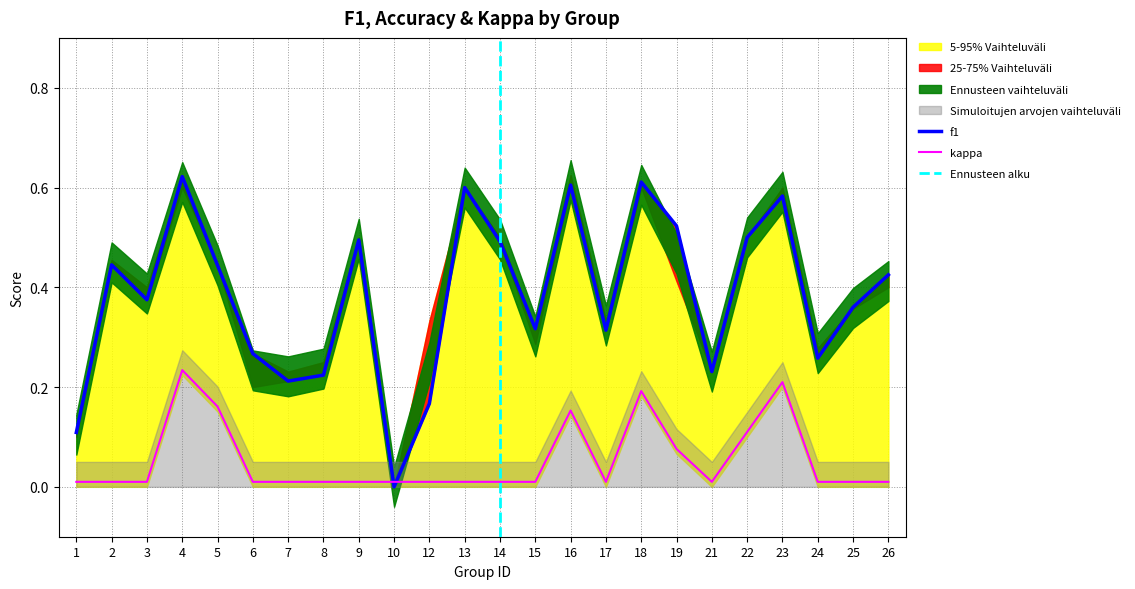

True or false: f1 has a value of 0.6 at 2.

False